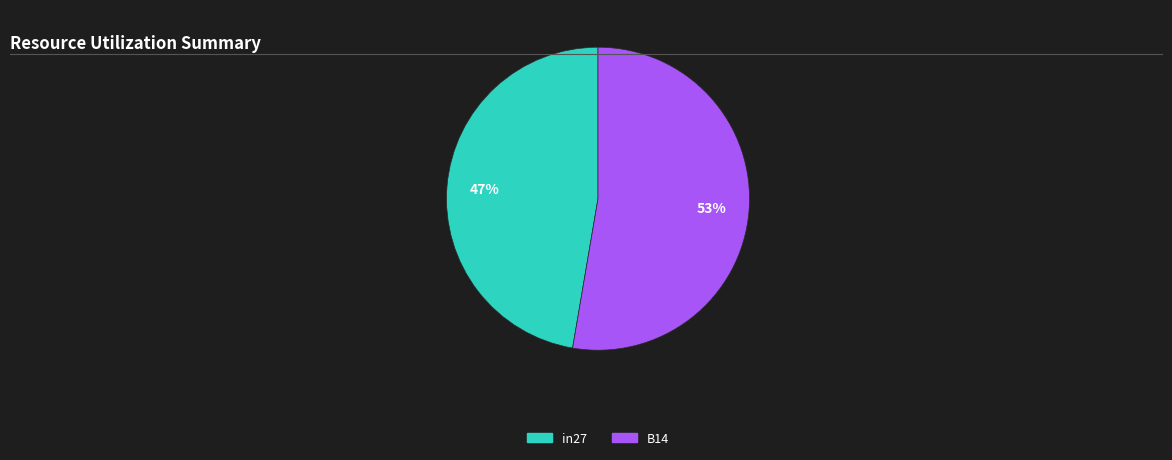

How many slices are in this pie chart?

2